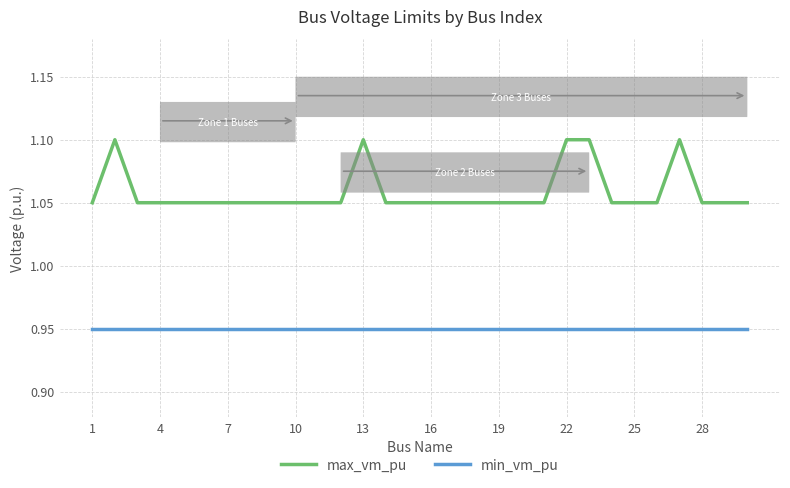

Rank the series by their maximum value, from highest to lowest.

max_vm_pu, min_vm_pu